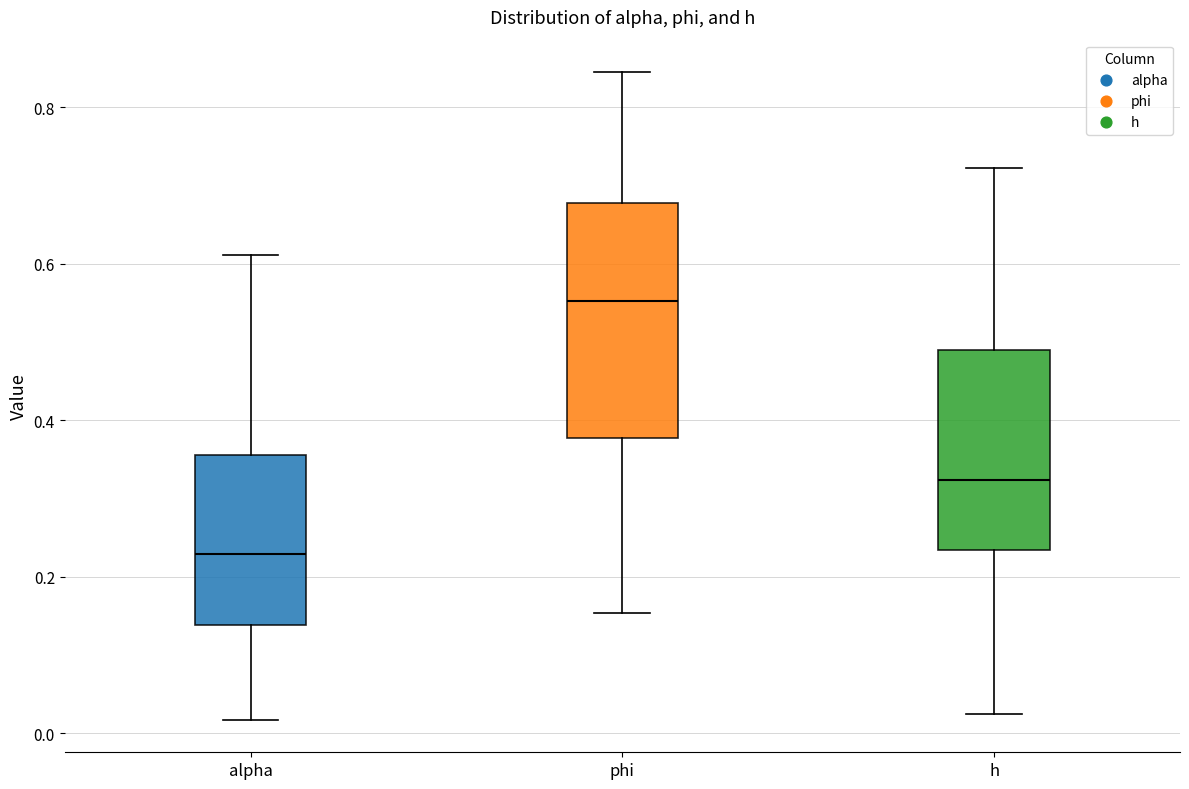

Reading left to right, transcribe this box plot: for each box, give where its median line is, the range the box spans, and where its two whiskers end, as read against the y-axis. The values are not printed on the chart, so give them approximately, as read against the axis.

alpha: median 0.22, box 0.14 to 0.36, whiskers 0.02 to 0.62
phi: median 0.56, box 0.38 to 0.68, whiskers 0.16 to 0.84
h: median 0.32, box 0.24 to 0.50, whiskers 0.02 to 0.72